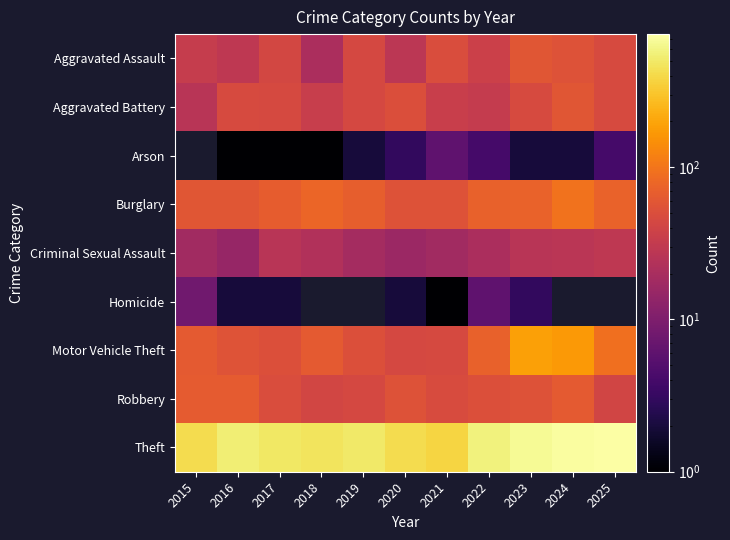

True or false: Aggravated Battery has a value of 81.8 at 2016.

False